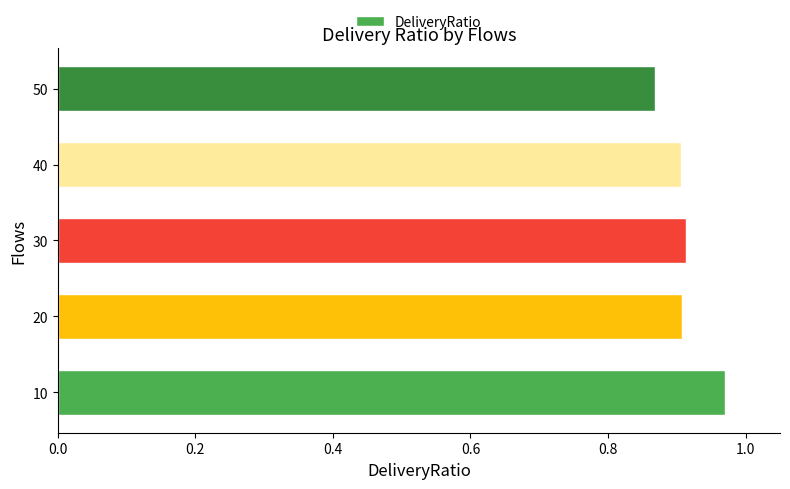

What is the sum of the values at 40 and 10?

1.9